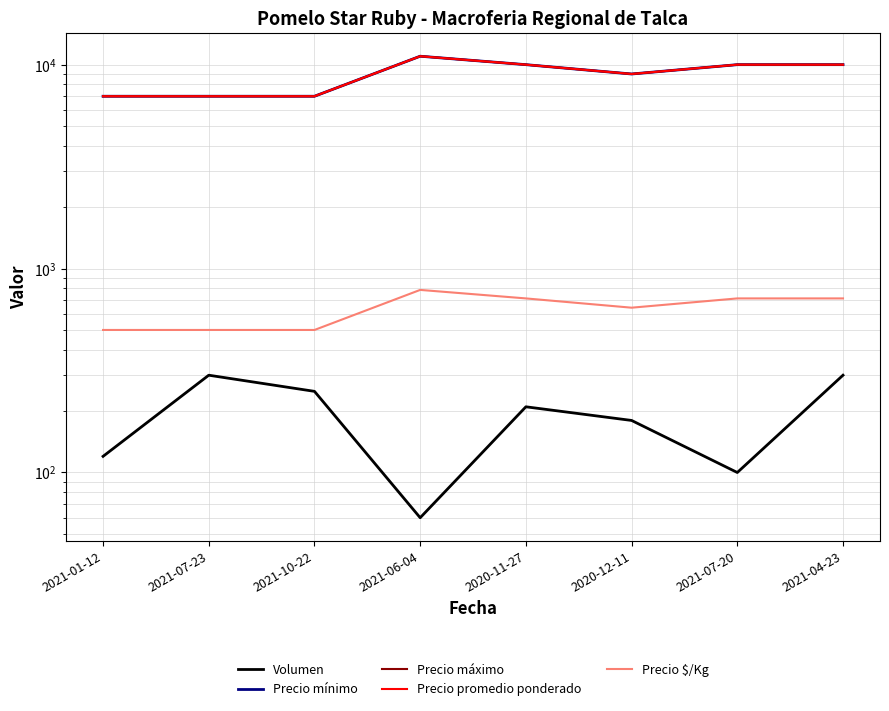

How many values in the Precio promedio ponderado series are below 10000?

4